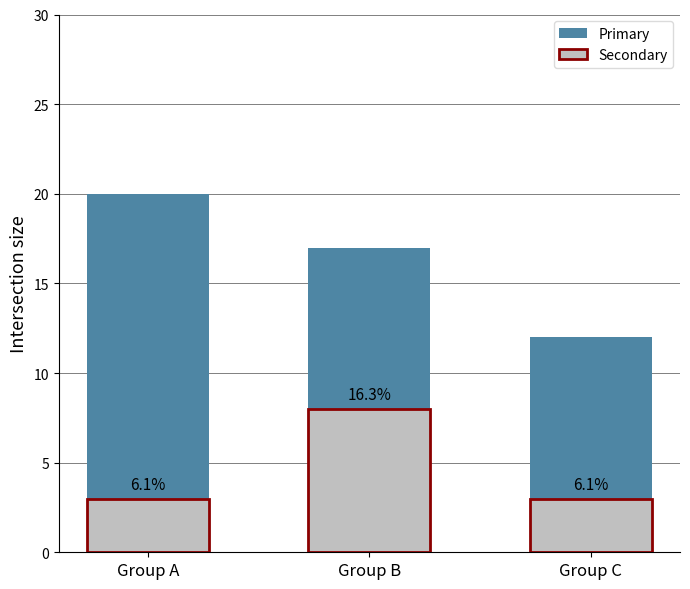

What is the smallest value displayed?

3